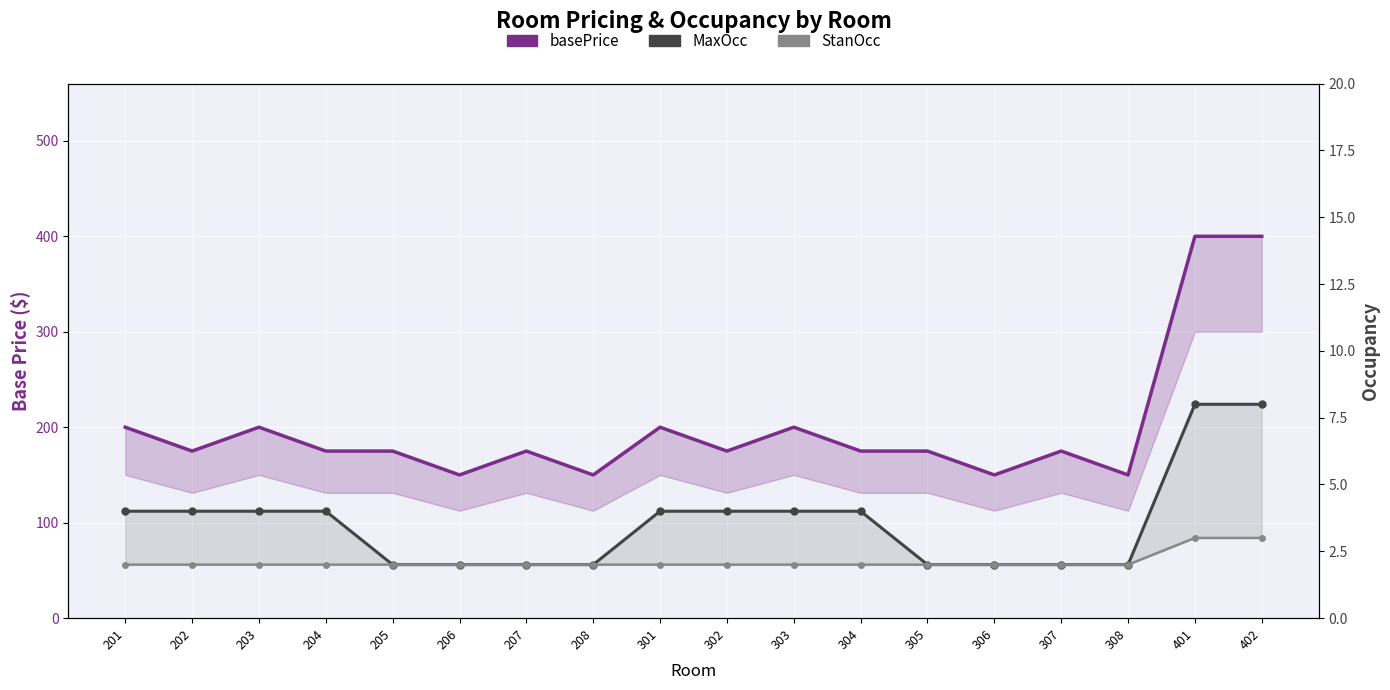

At 202, list the series in order from largest to smallest.

basePrice, MaxOcc, StanOcc